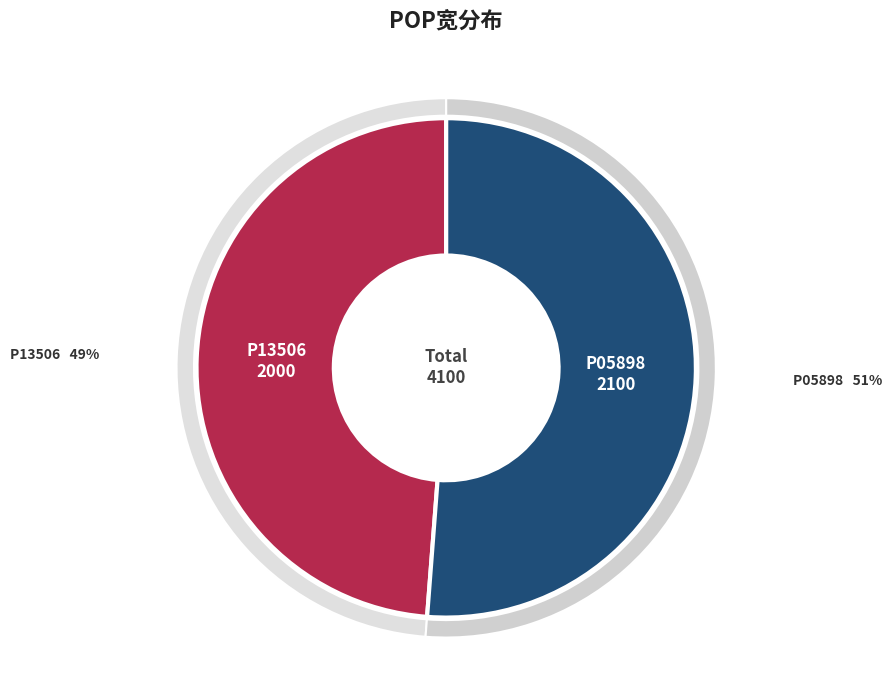

How many slices are in this pie chart?

2